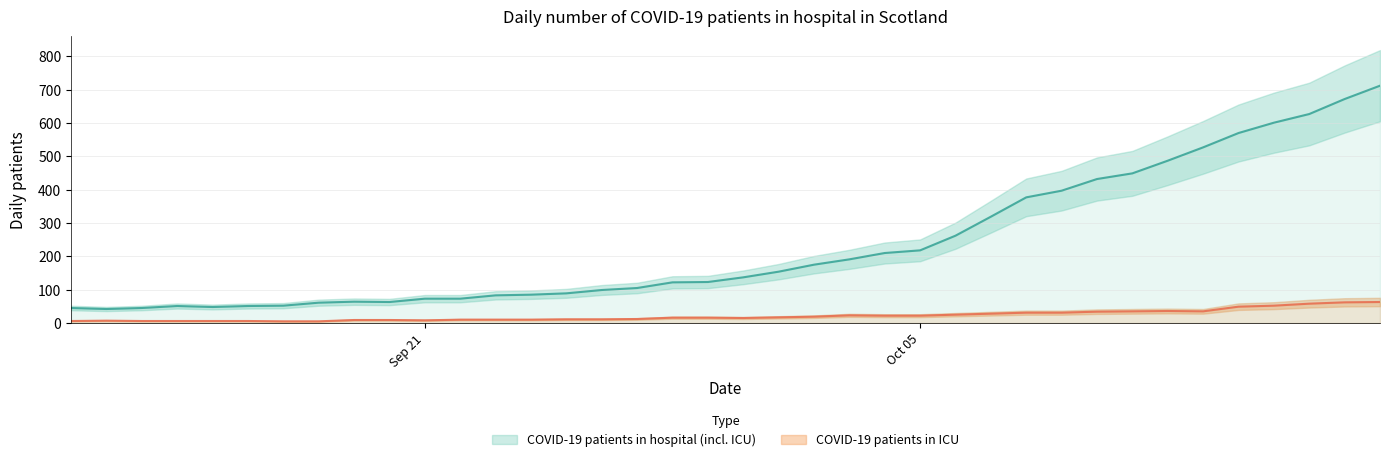

What are all the series names shown in the legend?

hospital, icu